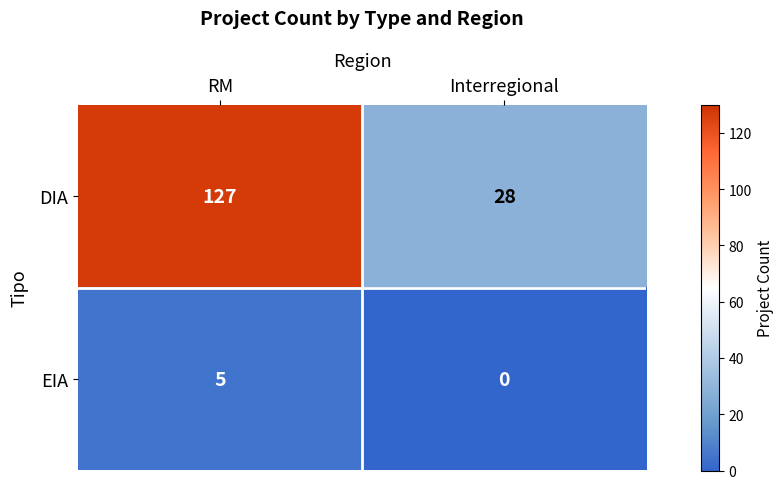

Reading left to right, what are all the values shown in this chart?

DIA: RM=127	Interregional=28
EIA: RM=5	Interregional=0